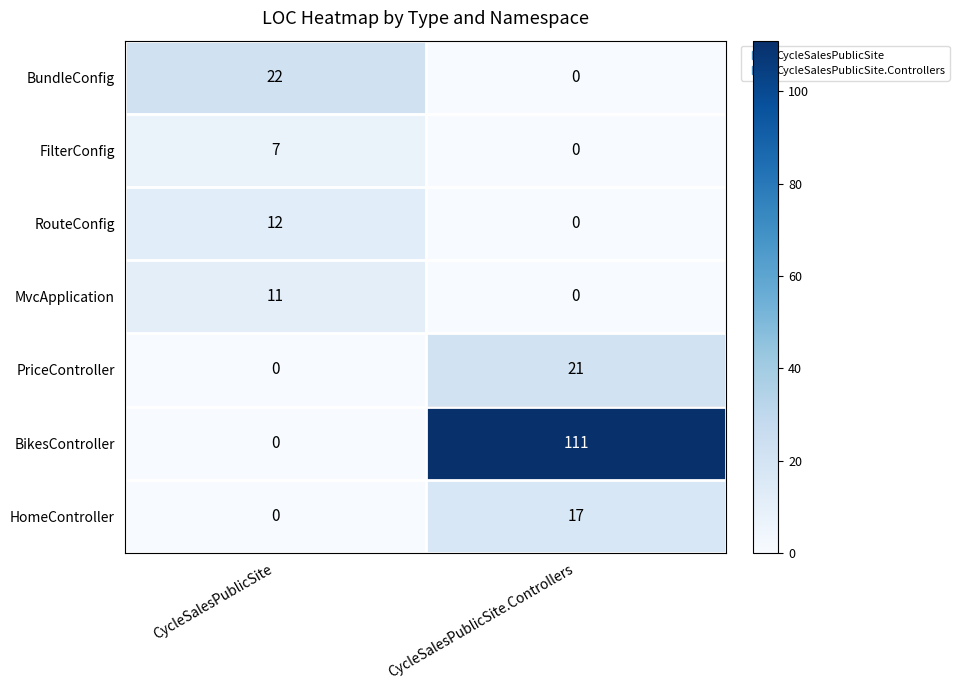

Which series has the widest spread of values?

BikesController